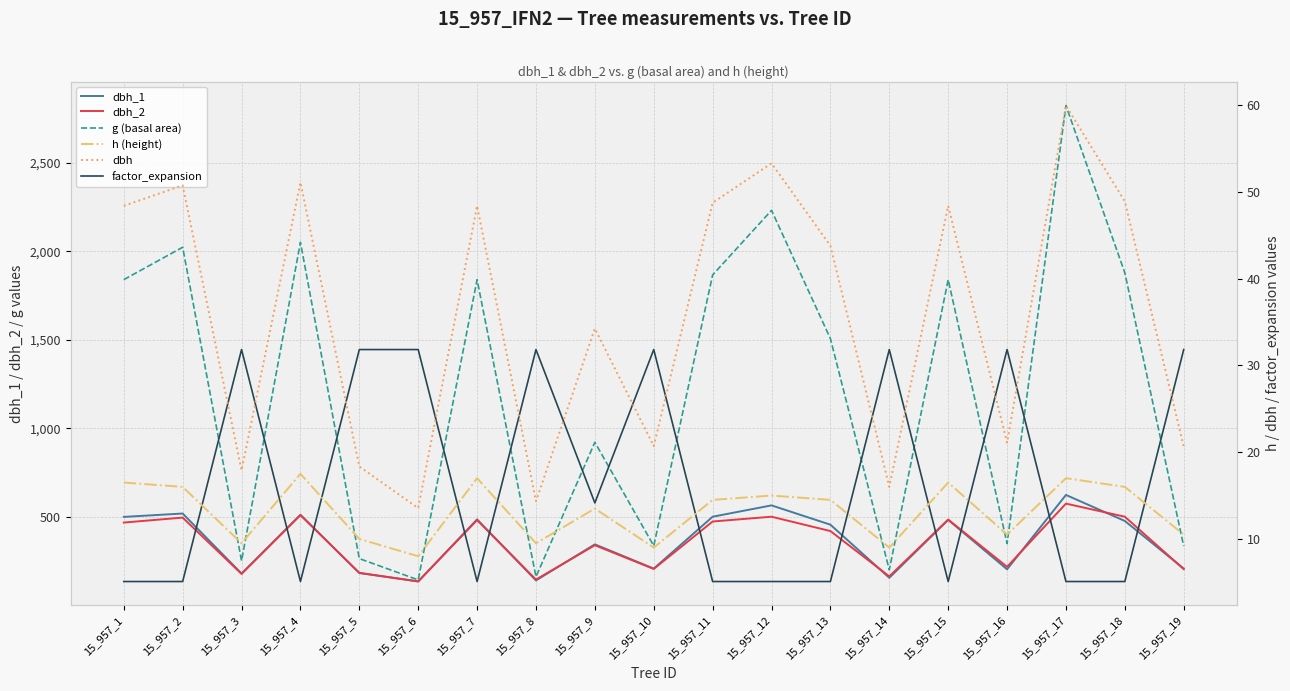

Which series has the largest range (max minus min)?

g (basal area)